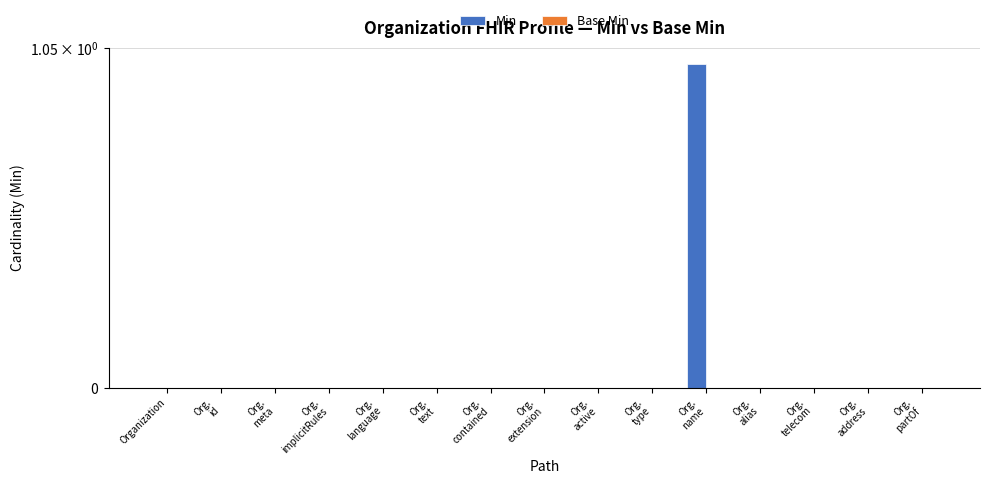

The Min series shows 0 at Org.
contained. True or false?

True